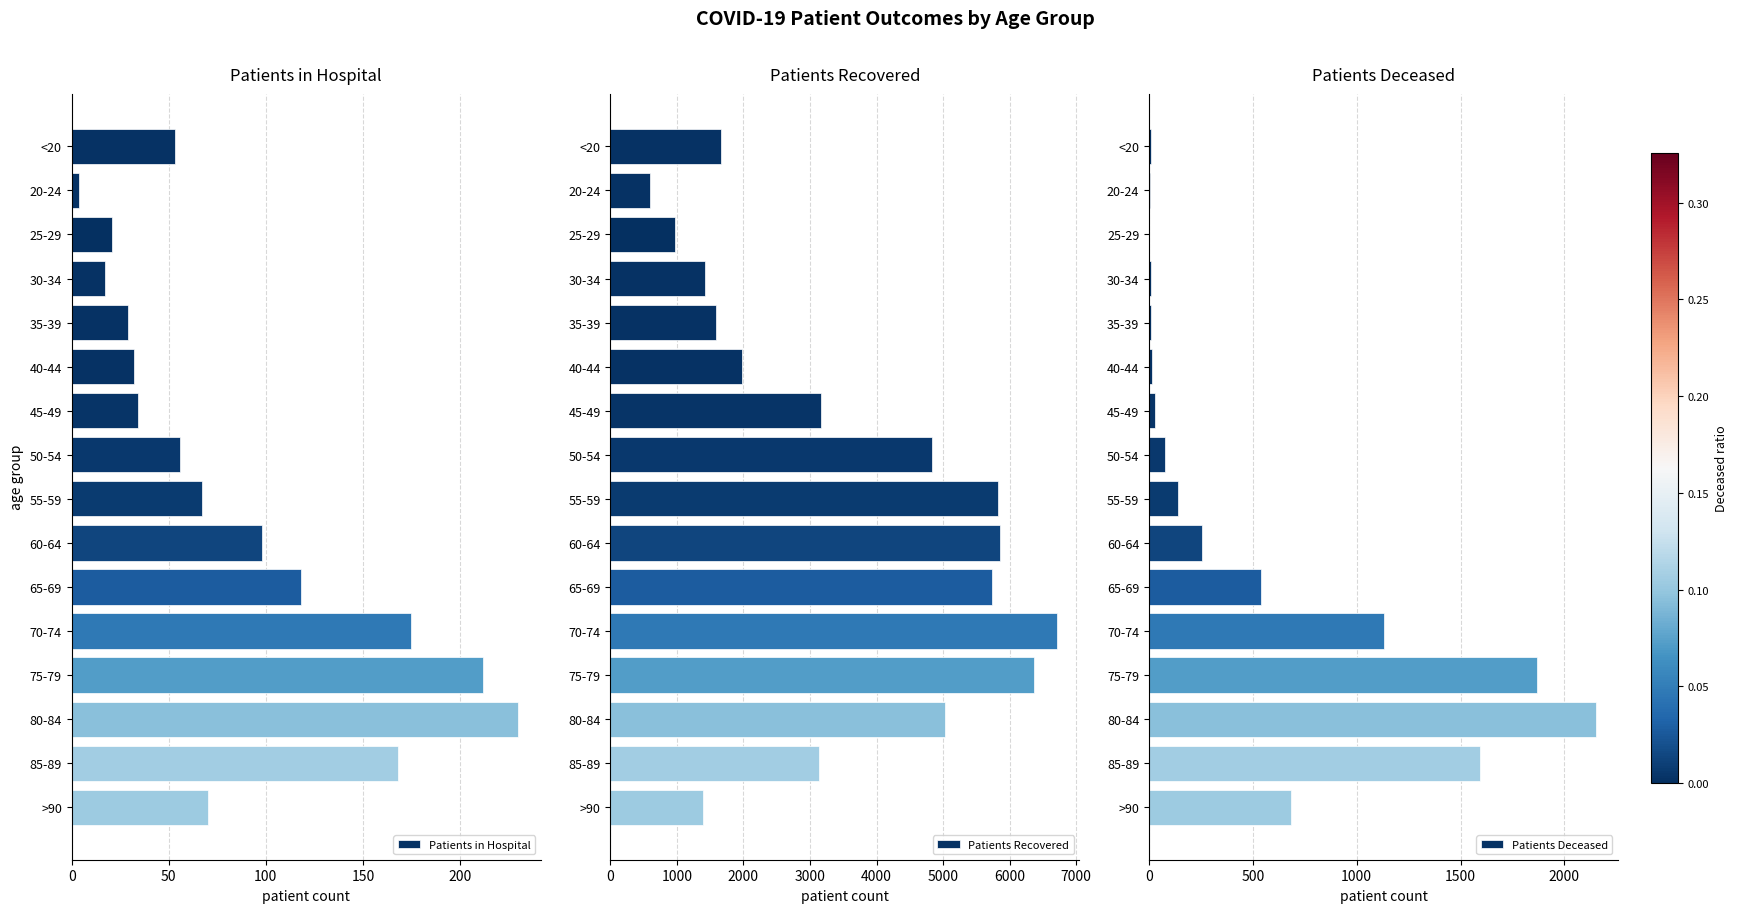

Reading left to right, transcribe all the data shown in this chart.

Patients in Hospital: 53	4	21	17	29	32	34	56	67	98	118	175	212	230	168	70
Patients Recovered: 1660	593	975	1423	1594	1978	3171	4830	5829	5849	5735	6712	6368	5022	3130	1385
Patients Deceased: 9	3	2	11	10	14	28	78	140	257	537	1132	1870	2151	1593	685